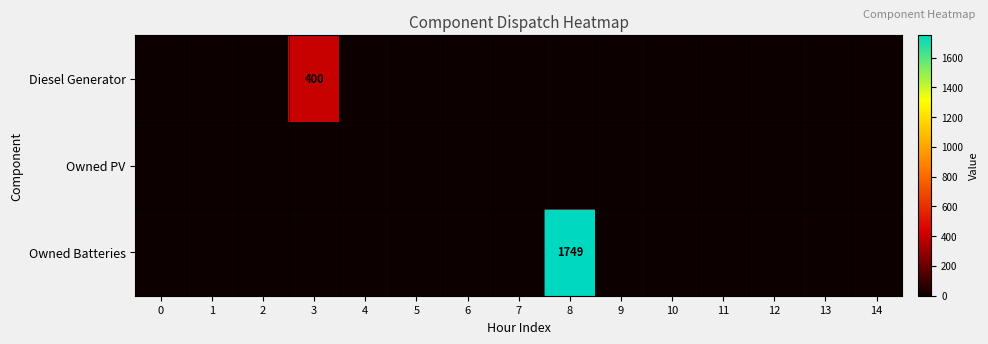

At how many categories does at least one series exceed 896?

1